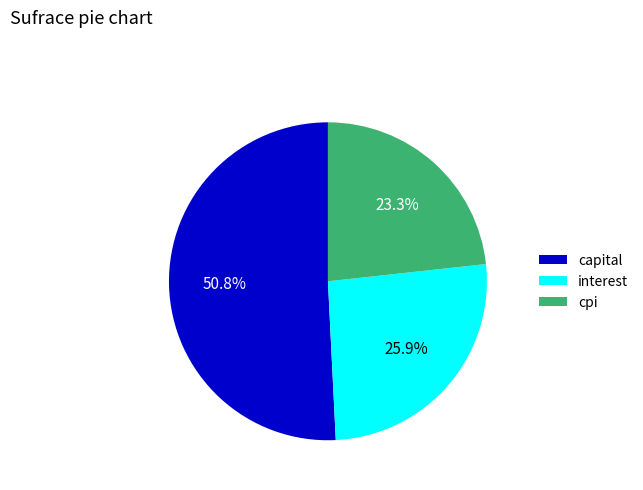

Approximately how many times larger is the value at capital compared to cpi?

2.2